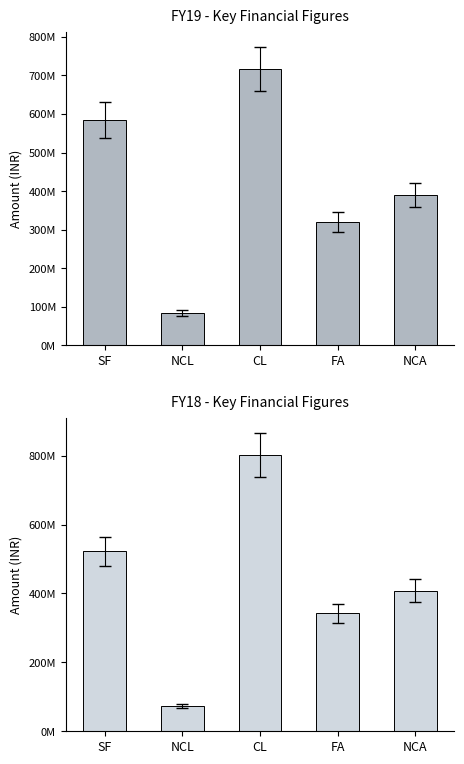

What is the sum of all FY18 values?

2149081000